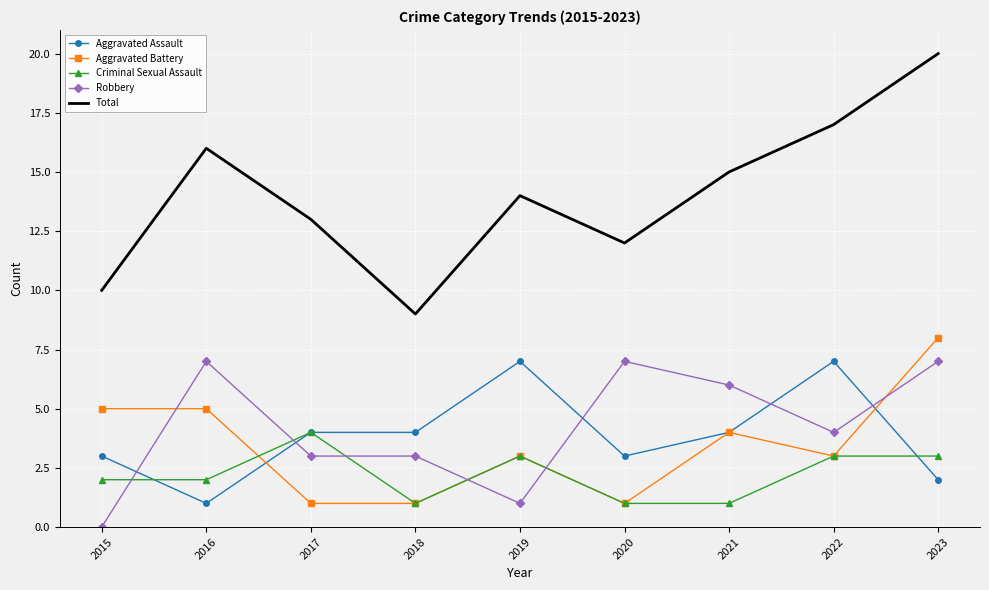

At which category does the chart reach its peak across all series?

2023